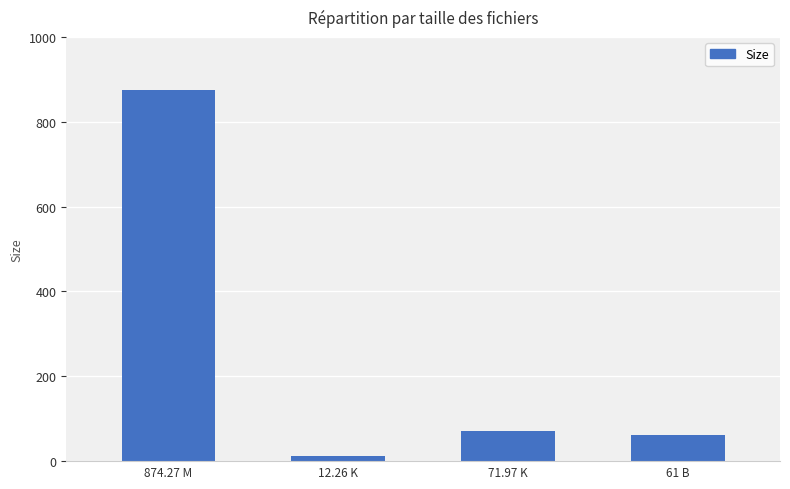

Read the value at 874.27 M.

874.3